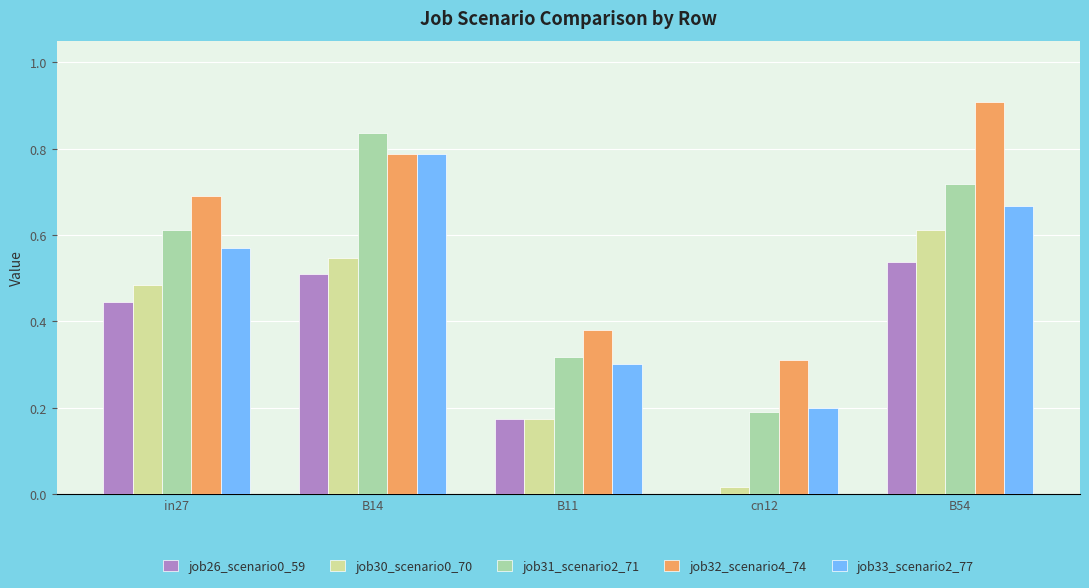

What is the sum of all job33_scenario2_77 values?

2.5